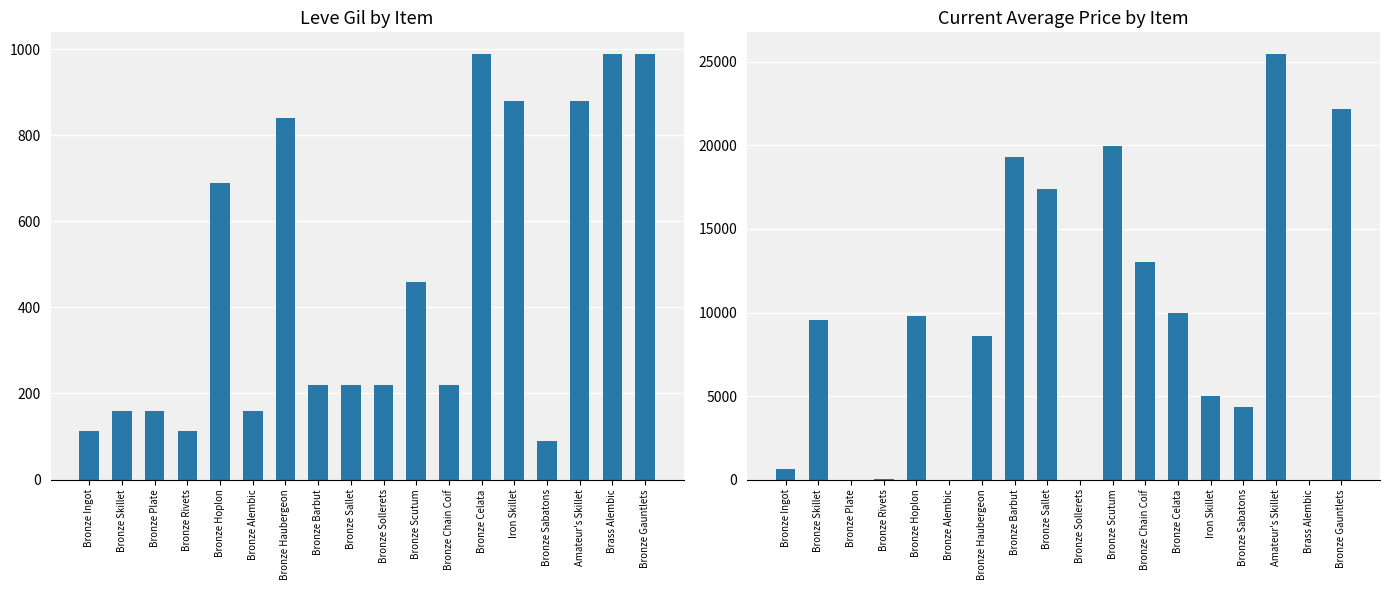

Reading left to right, extract all data points from this chart.

Leve Gil: 113.0	160.0	160.0	112.0	690.0	160.0	840.0	220.0	220.0	220.0	460.0	220.0	990.0	880.0	90.0	880.0	990.0	990.0
currentAveragePrice: 648.1	9544.3	0.0	60.0	9808.6	0.0	8576.6	19332.7	17376.0	0.0	19999.0	12999.0	10000.0	5012.0	4361.2	25500.0	0.0	22169.3